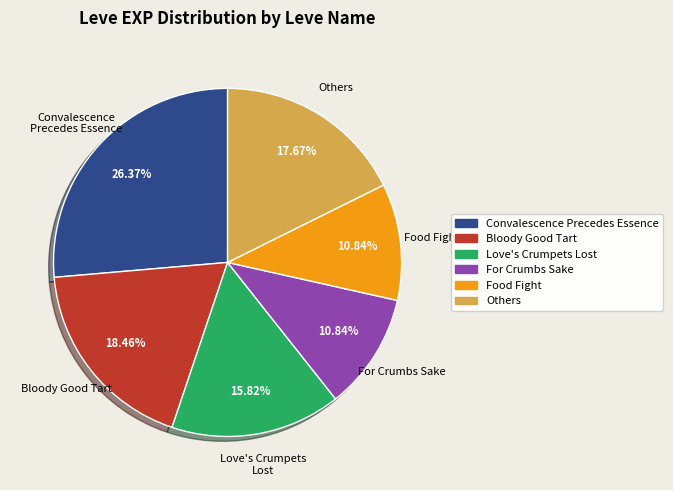

To the nearest percent, what is the average slice percentage?

17%